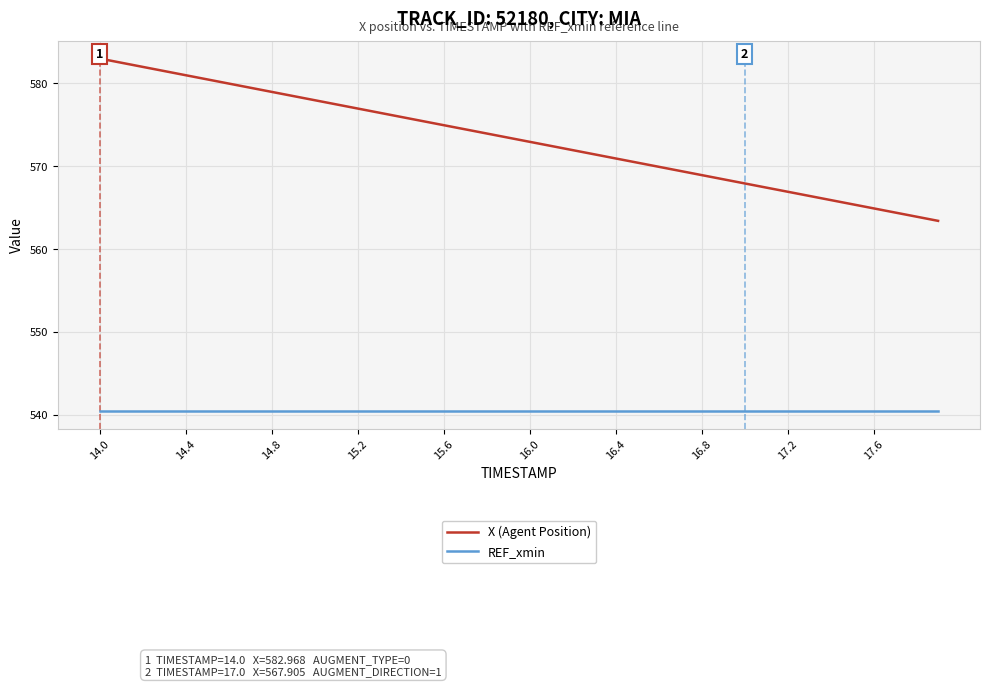

Which series has the largest total across all categories?

X (Agent Position)